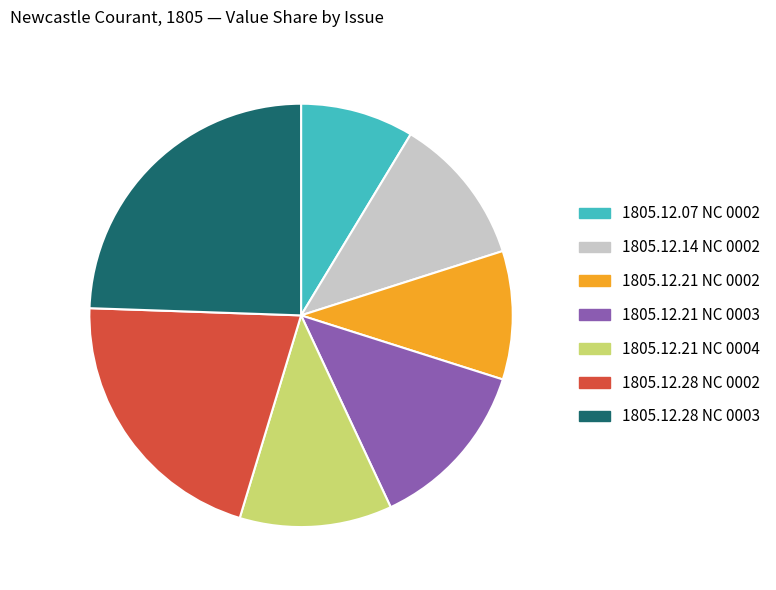

How many segments does this pie chart have?

7